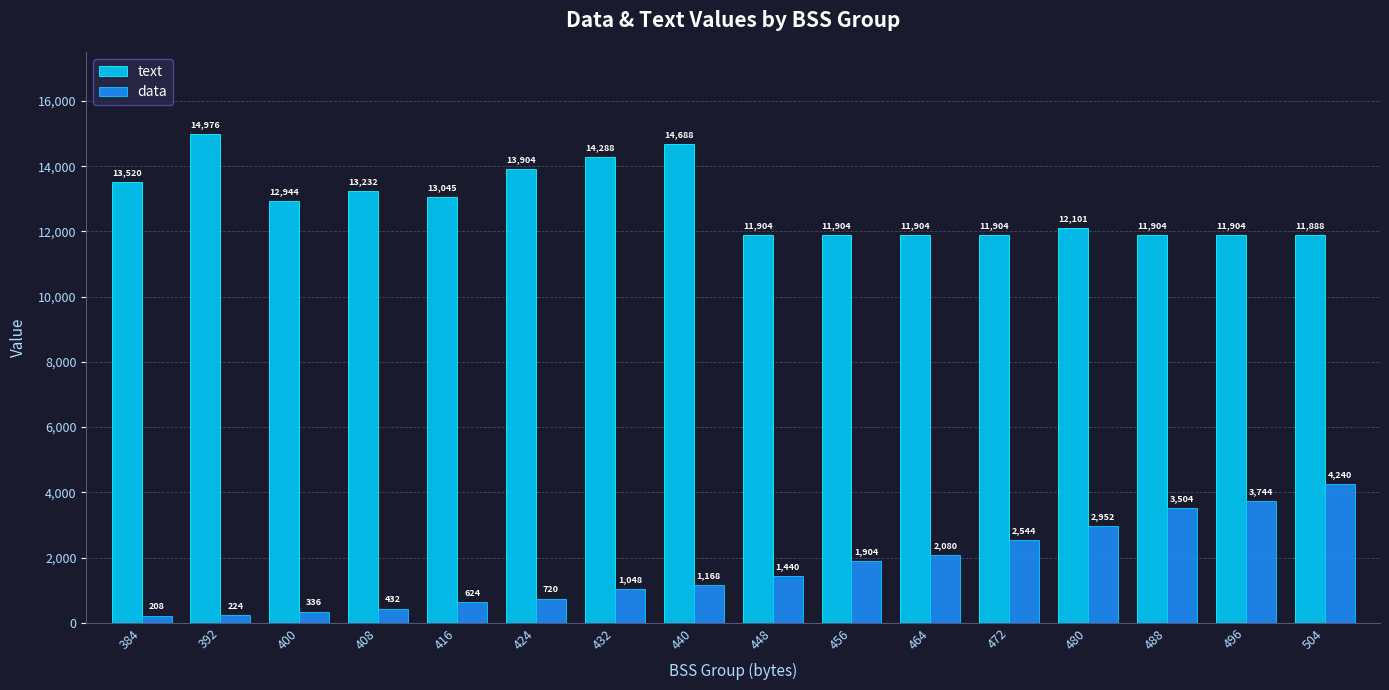

Reading left to right, extract all data points from this chart.

text: 384=13520	392=14976	400=12944	408=13232	416=13045	424=13904	432=14288	440=14688	448=11904	456=11904	464=11904	472=11904	480=12101	488=11904	496=11904	504=11888
data: 384=208	392=224	400=336	408=432	416=624	424=720	432=1048	440=1168	448=1440	456=1904	464=2080	472=2544	480=2952	488=3504	496=3744	504=4240